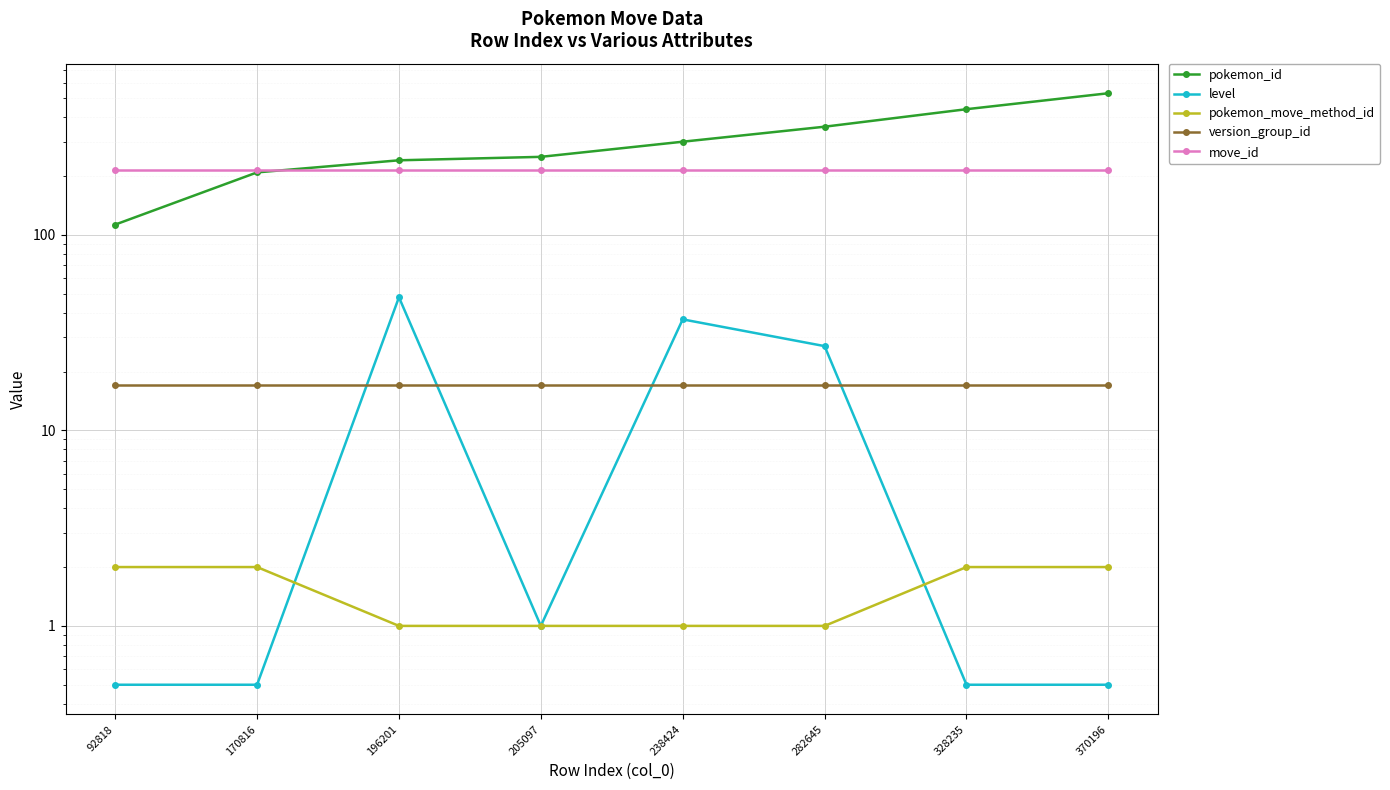

What are all the series names shown in the legend?

pokemon_id, level, pokemon_move_method_id, version_group_id, move_id